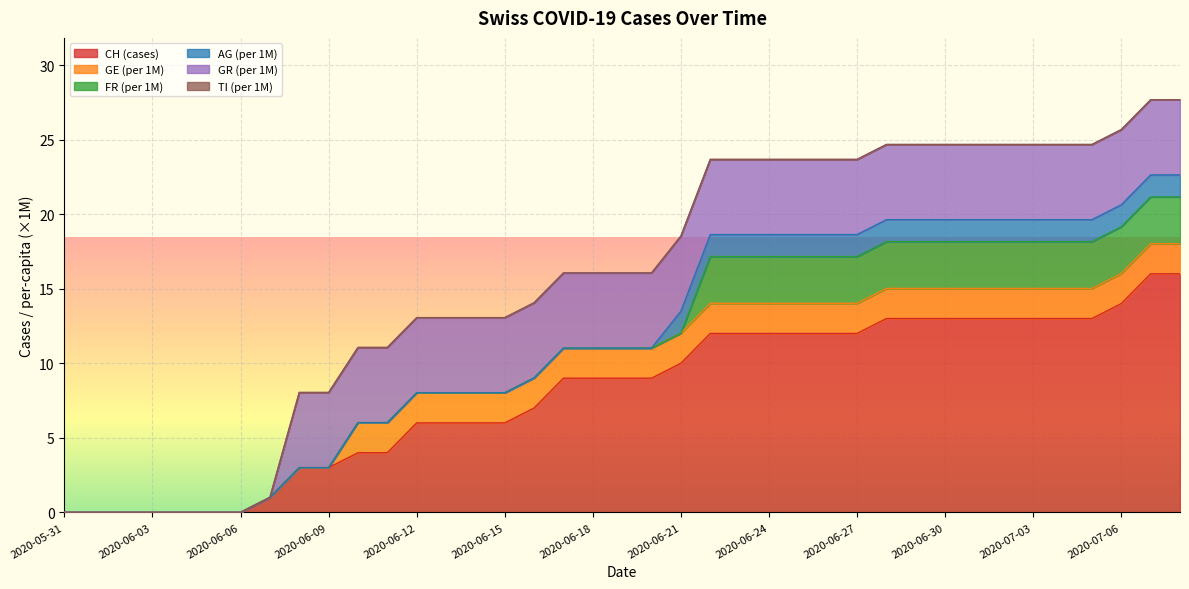

Rank the series by their maximum value, from highest to lowest.

CH, GR_pc, FR_pc, GE_pc, AG_pc, TI_pc